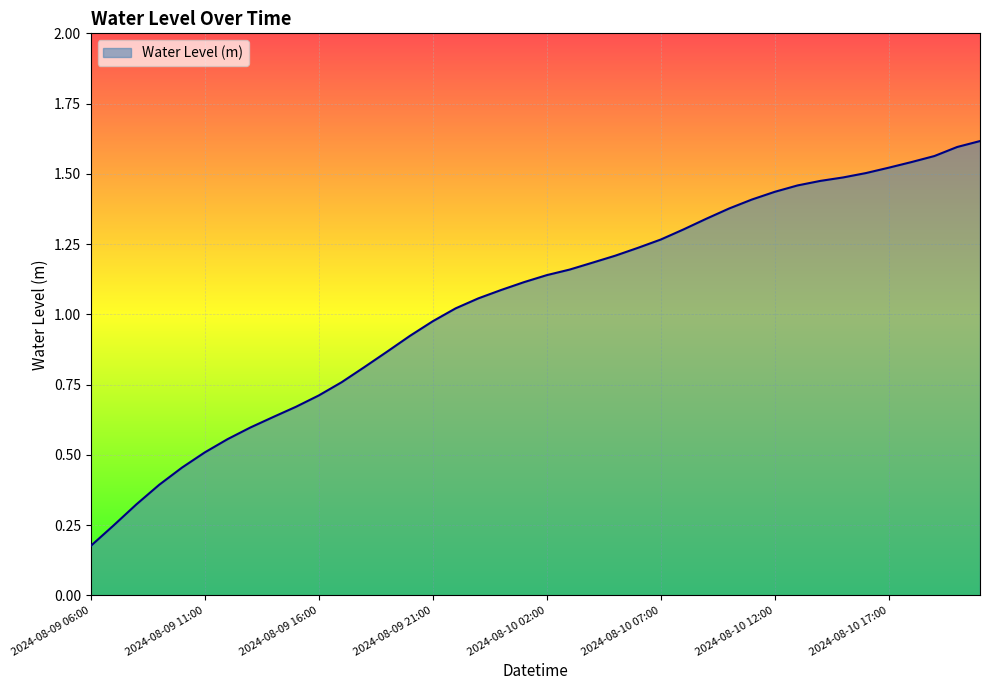

How many lines are shown in the chart?

1